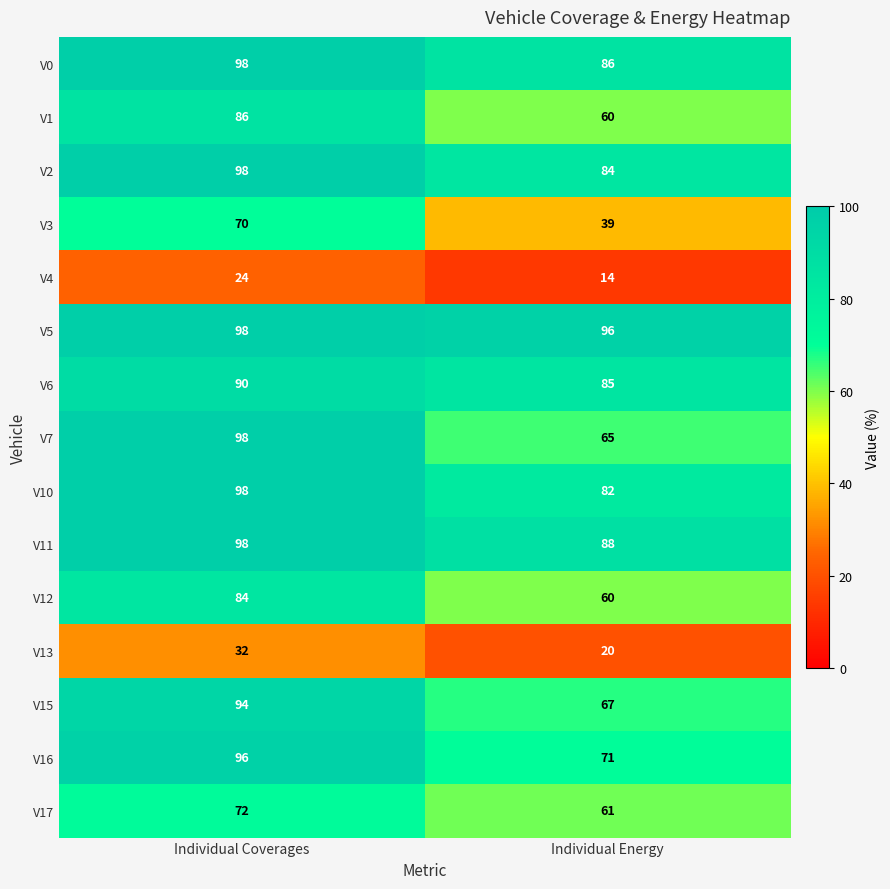

What value does the V15 series have at Individual Coverages?

94